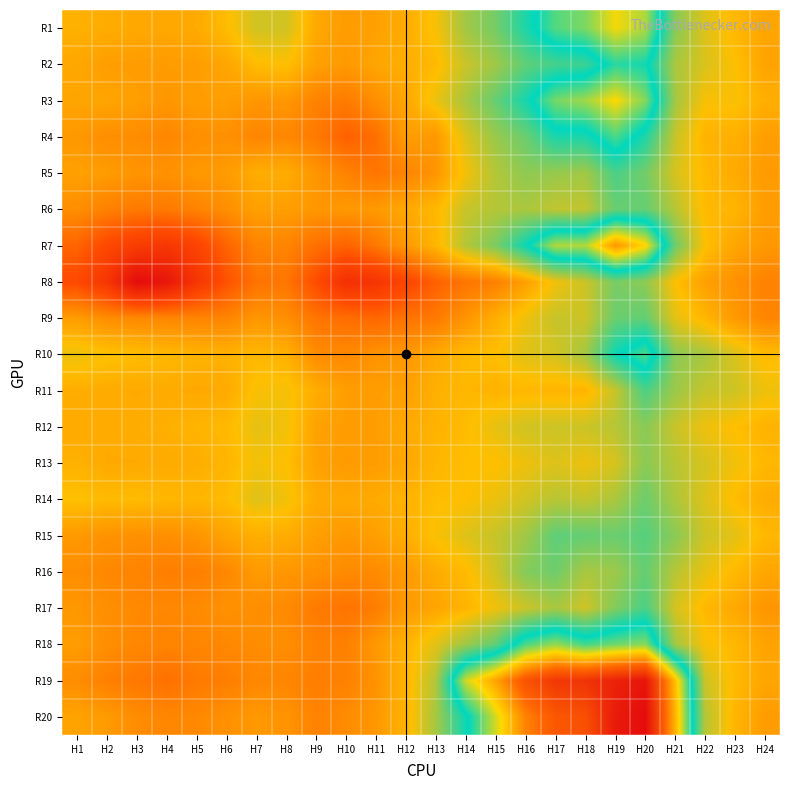

What is the difference between the highest and lowest values at H19?

4.0